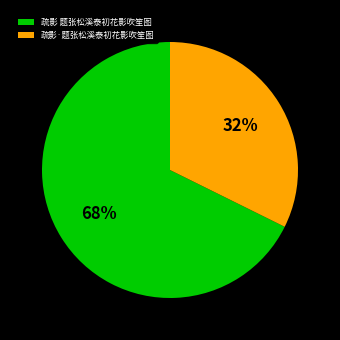

Which category has the biggest portion of the pie?

疏影 题张松溪泰初花影吹笙图